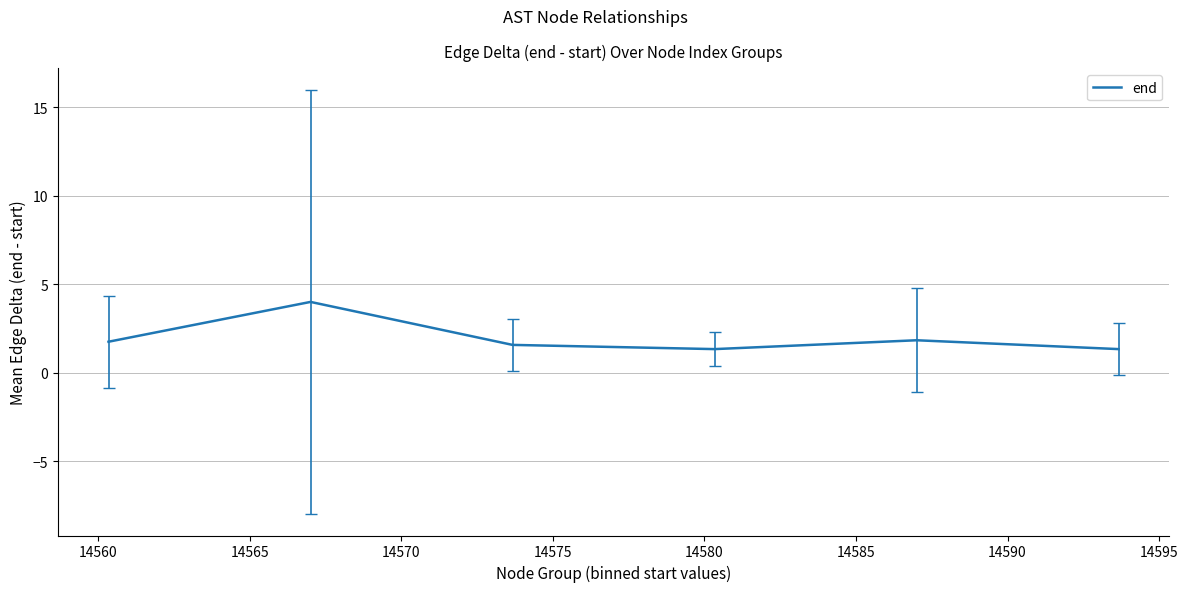

What is the maximum value shown in the chart?

4.0